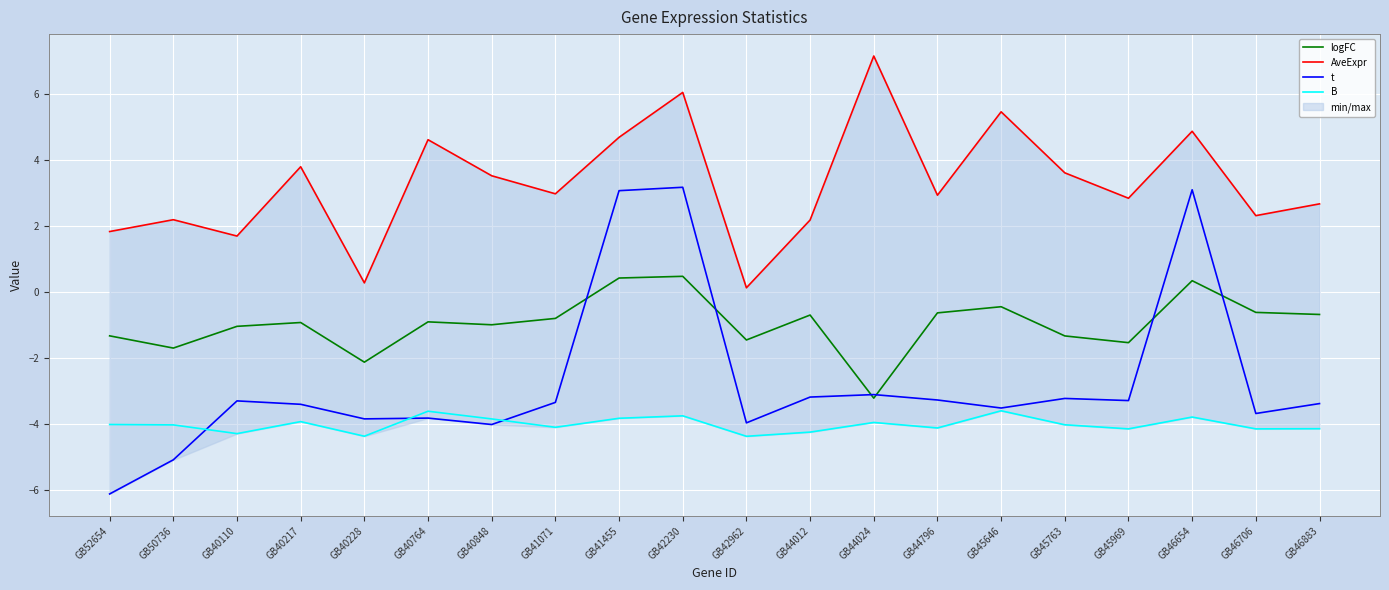

The value of logFC at GB40764 is -1.2. True or false?

False